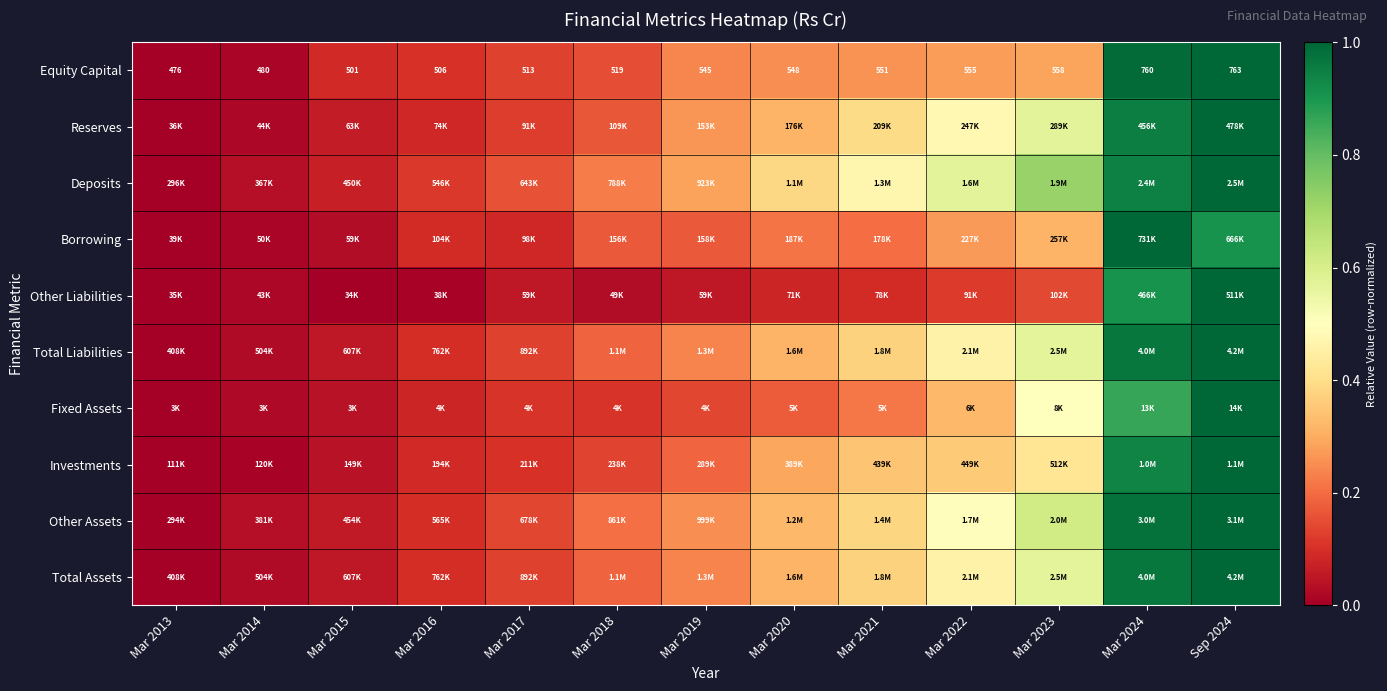

Which series has the largest total across all categories?

Deposits